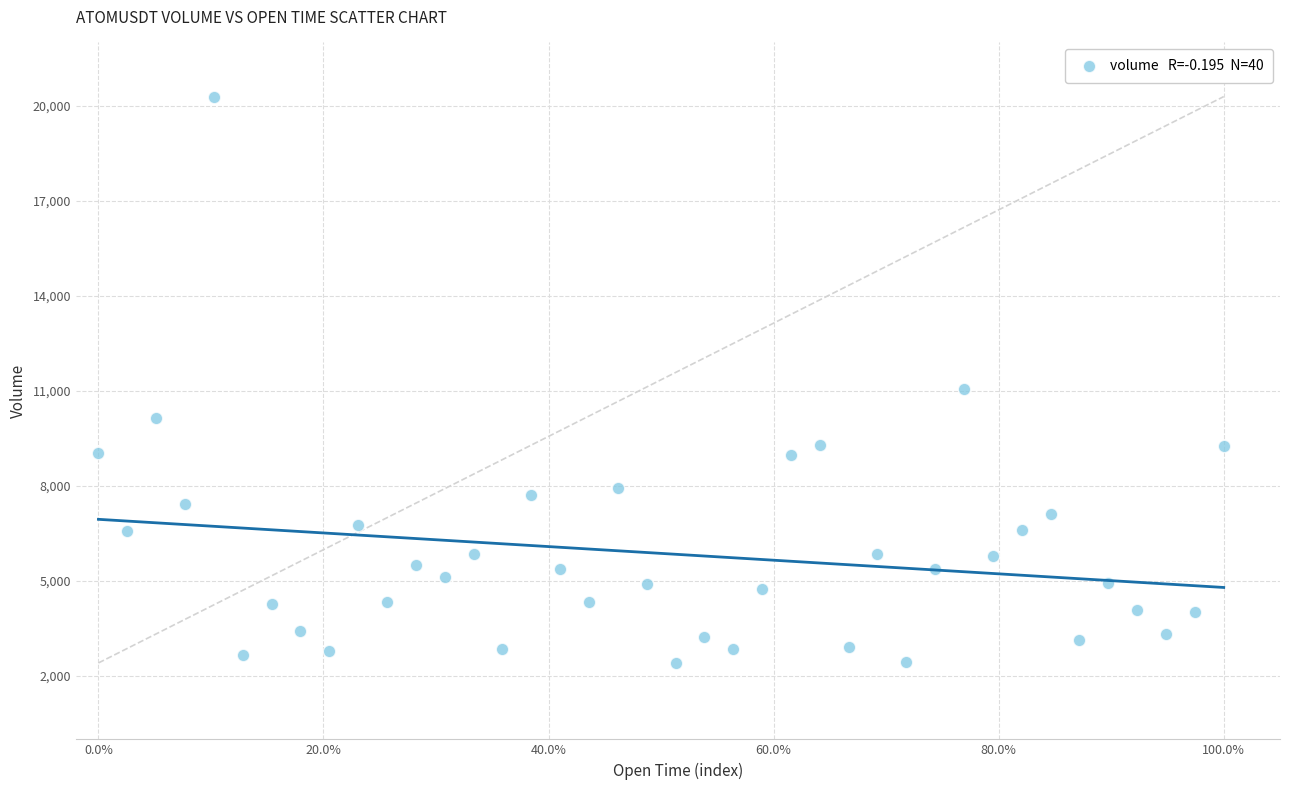

What Y value in the scatter plot is closest to 11351?

11046.4